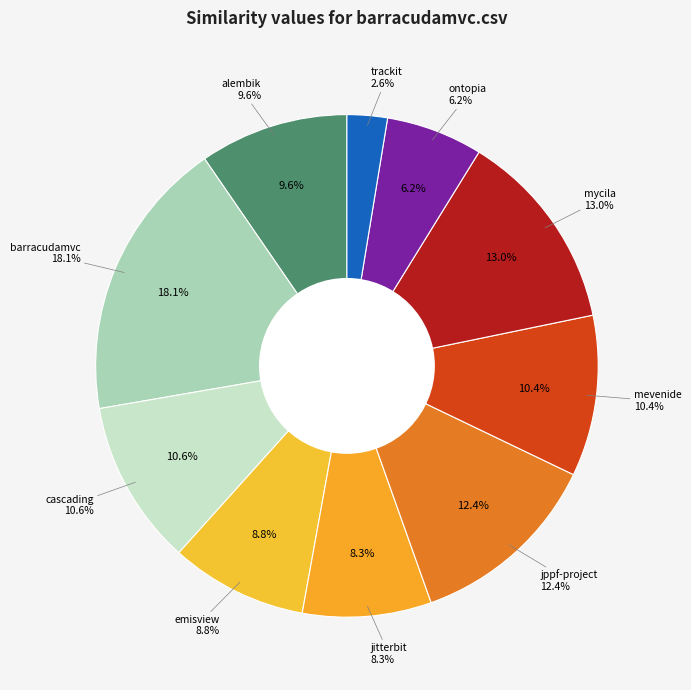

The trackit.csv slice represents 3% of the pie. True or false?

True